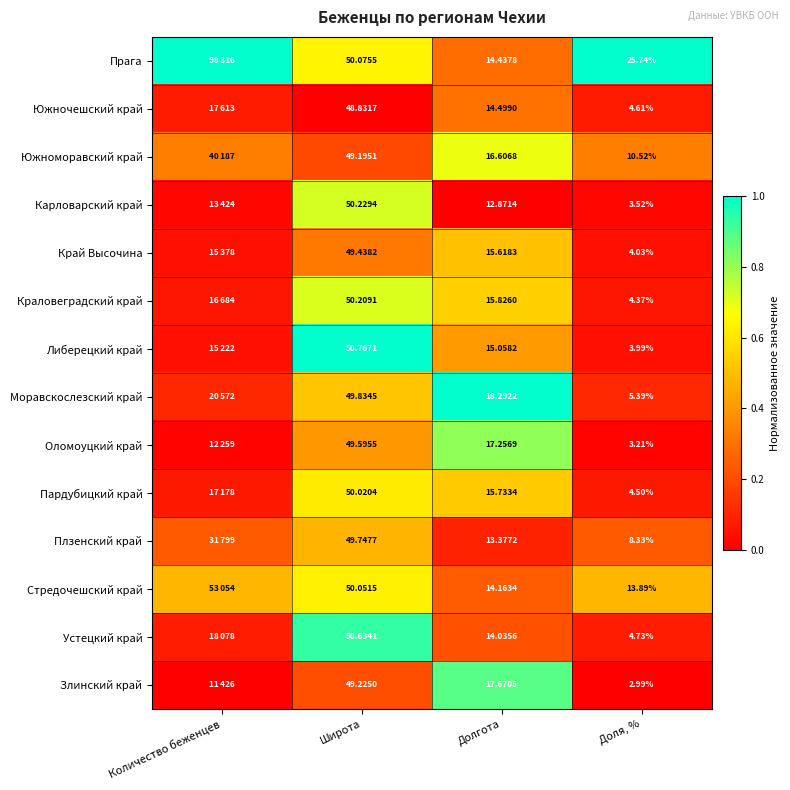

Is the value of Моравскослезский край at Доля, % greater than the value of Плзенский край at Доля, %?

No